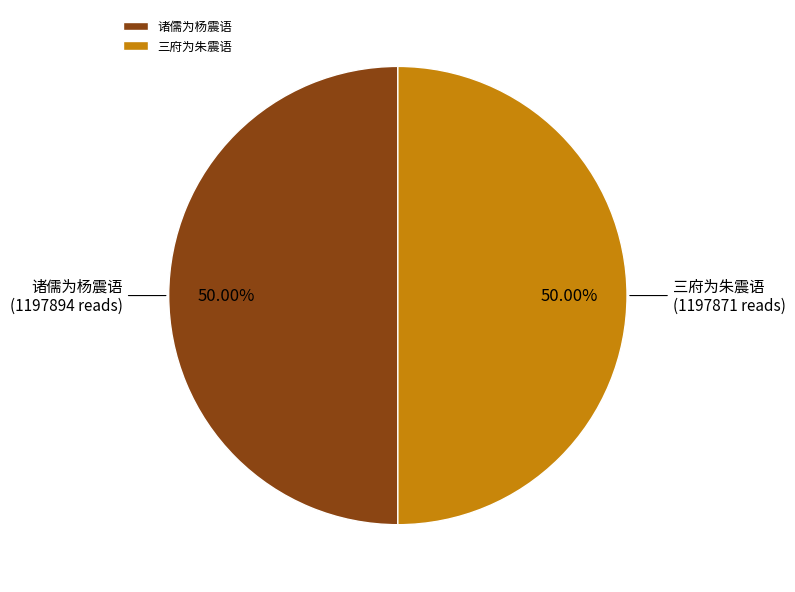

To the nearest percent, what is the average slice percentage?

50%